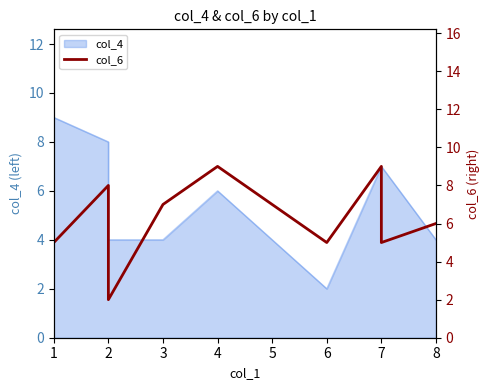

What value does the data have at 6?

5